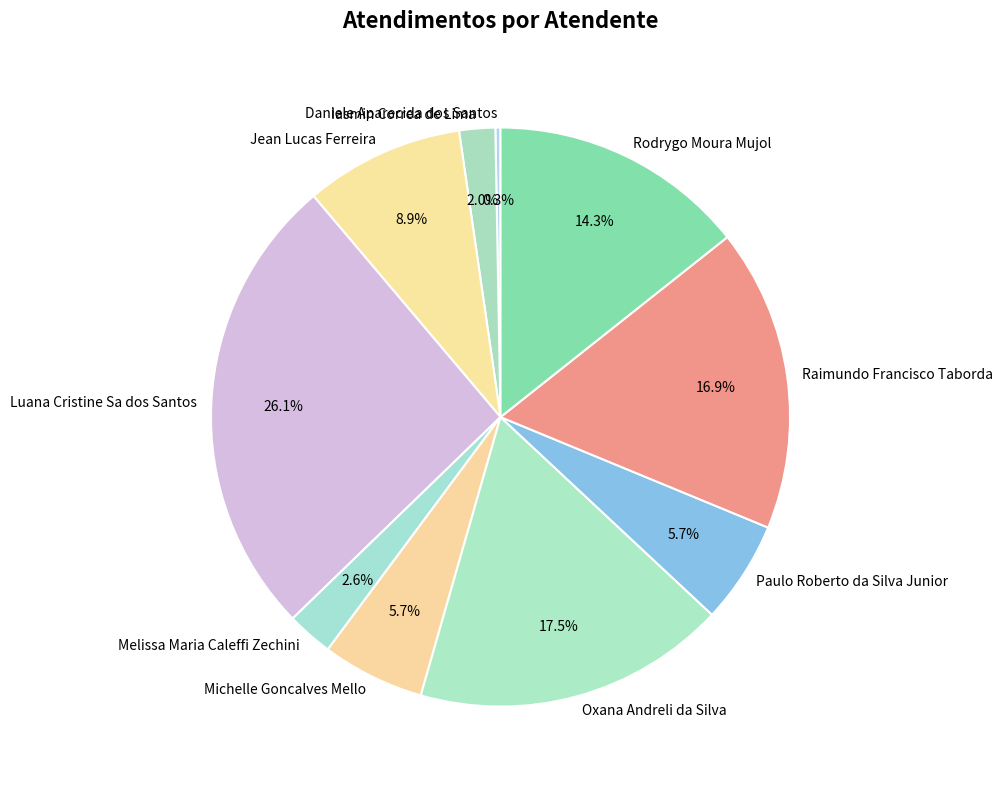

To the nearest percent, what is the average slice percentage?

10%